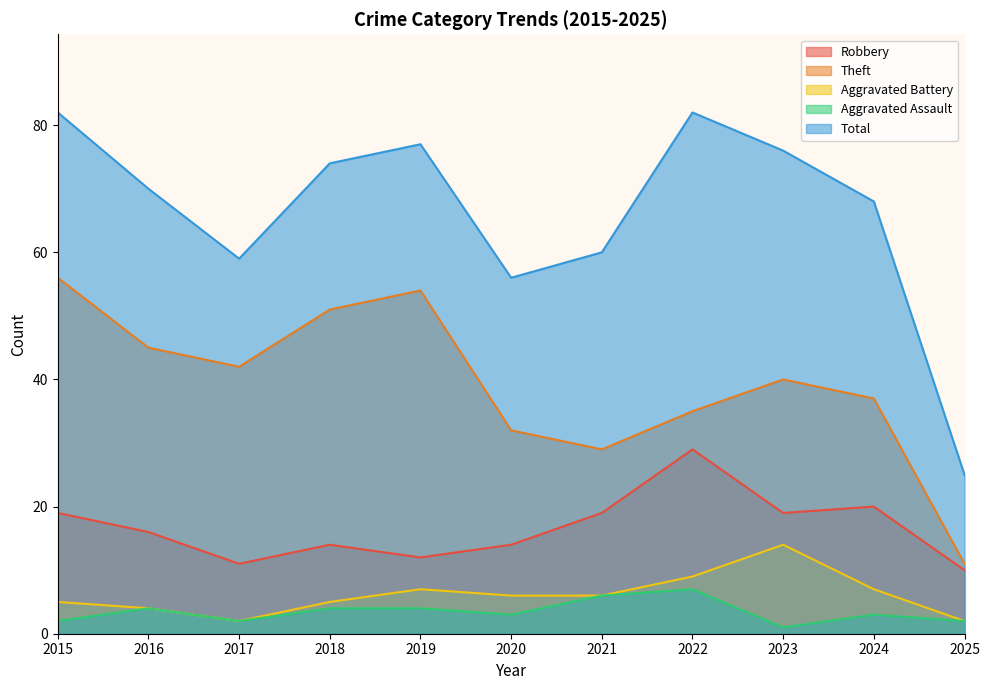

Rank the categories by Total value from lowest to highest.

2025, 2020, 2017, 2021, 2024, 2016, 2018, 2023, 2019, 2015, 2022